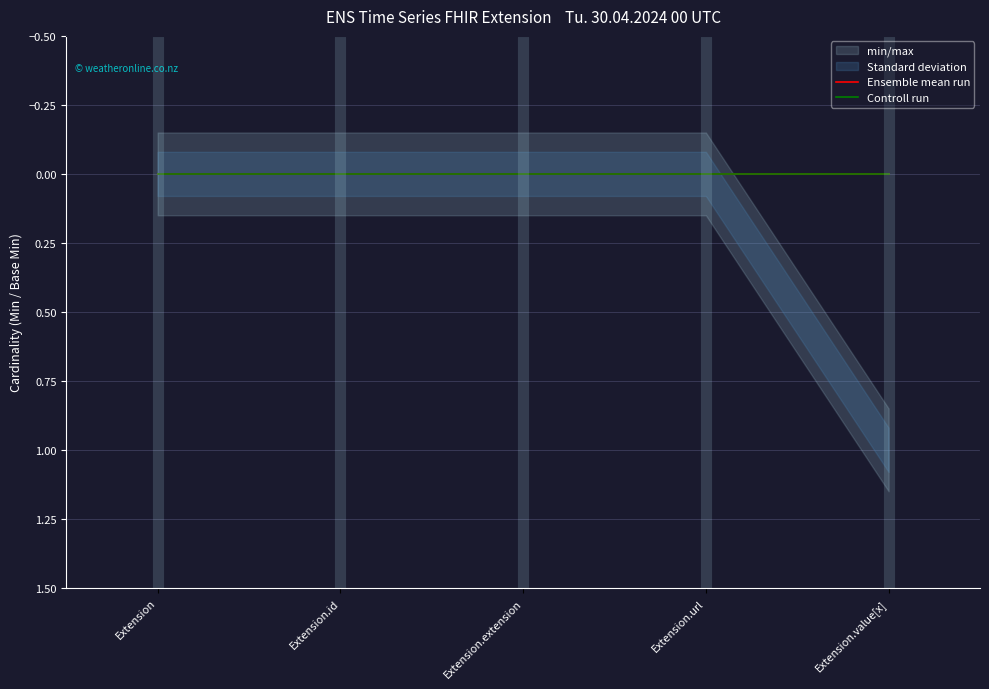

True or false: Controll run and Ensemble mean run cross at least once.

False